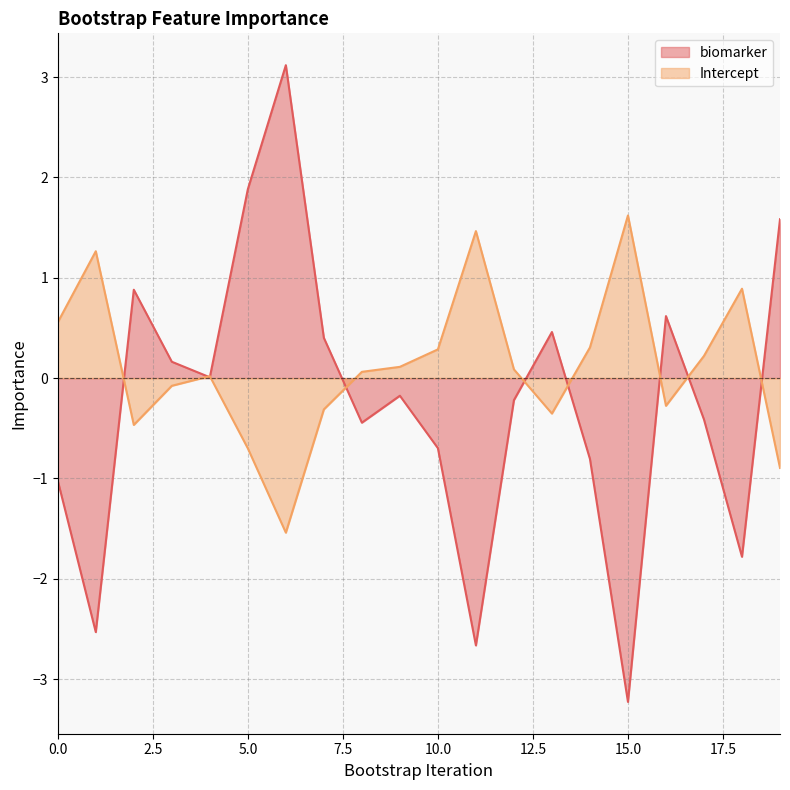

What is the difference between the second highest and second lowest values in the Intercept series?

2.4